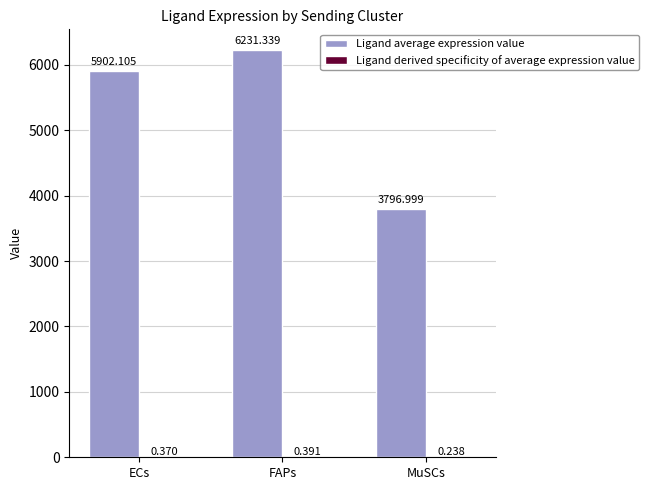

Which series changed the most between ECs and FAPs?

Ligand average expression value